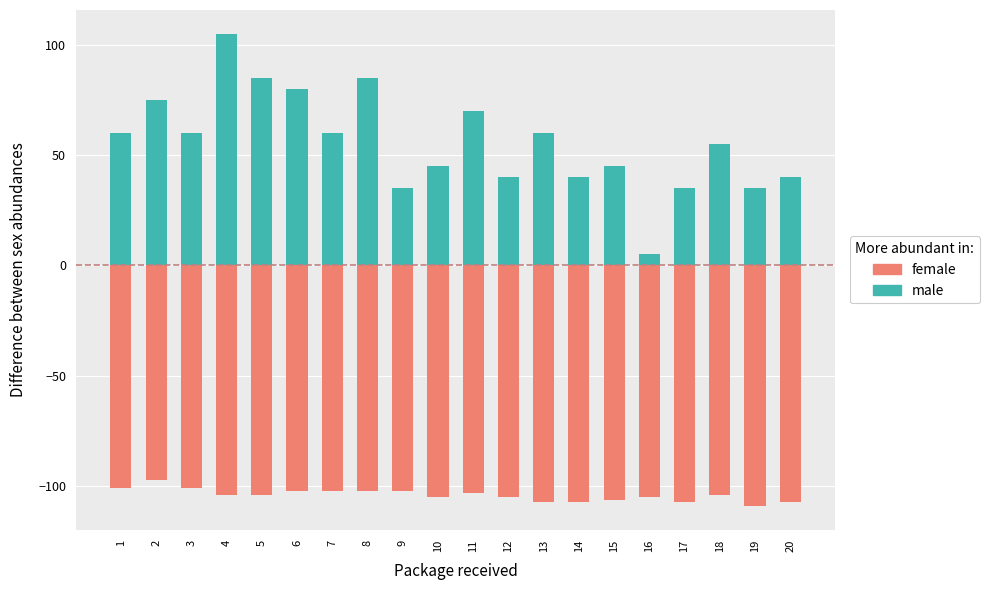

What is the maximum value shown in the chart?

105